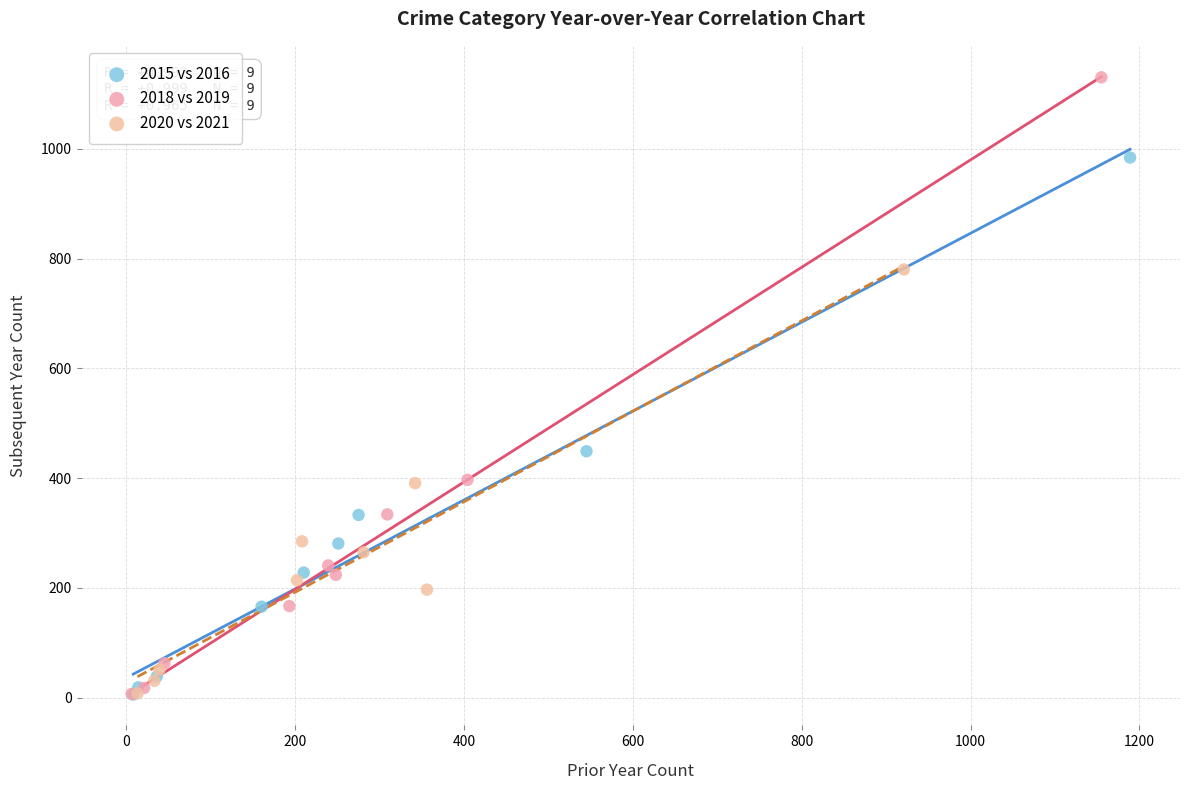

Which series reaches the maximum Y coordinate?

2018 vs 2019